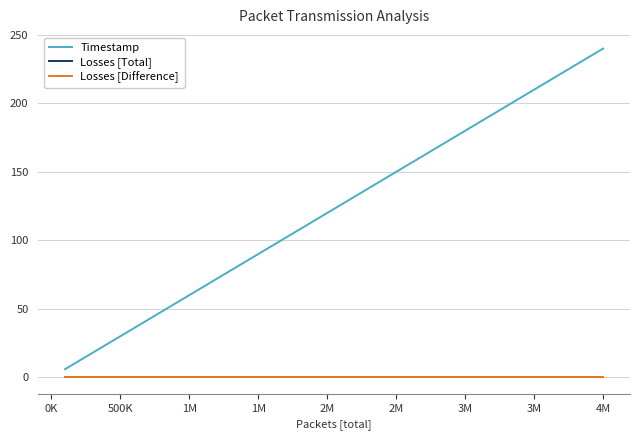

Does the chart have visible grid lines?

Yes